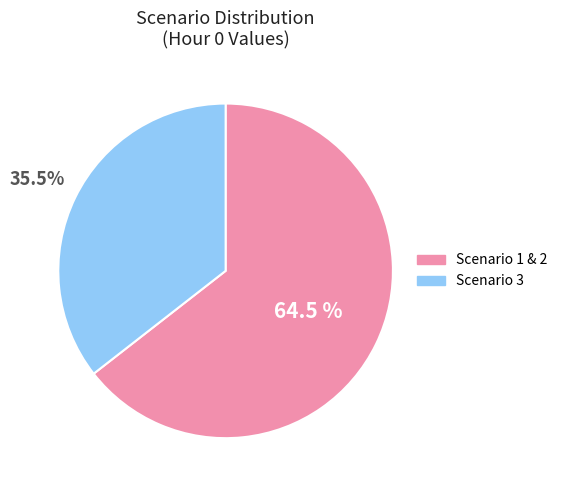

To the nearest percent, what is the average slice percentage?

50%